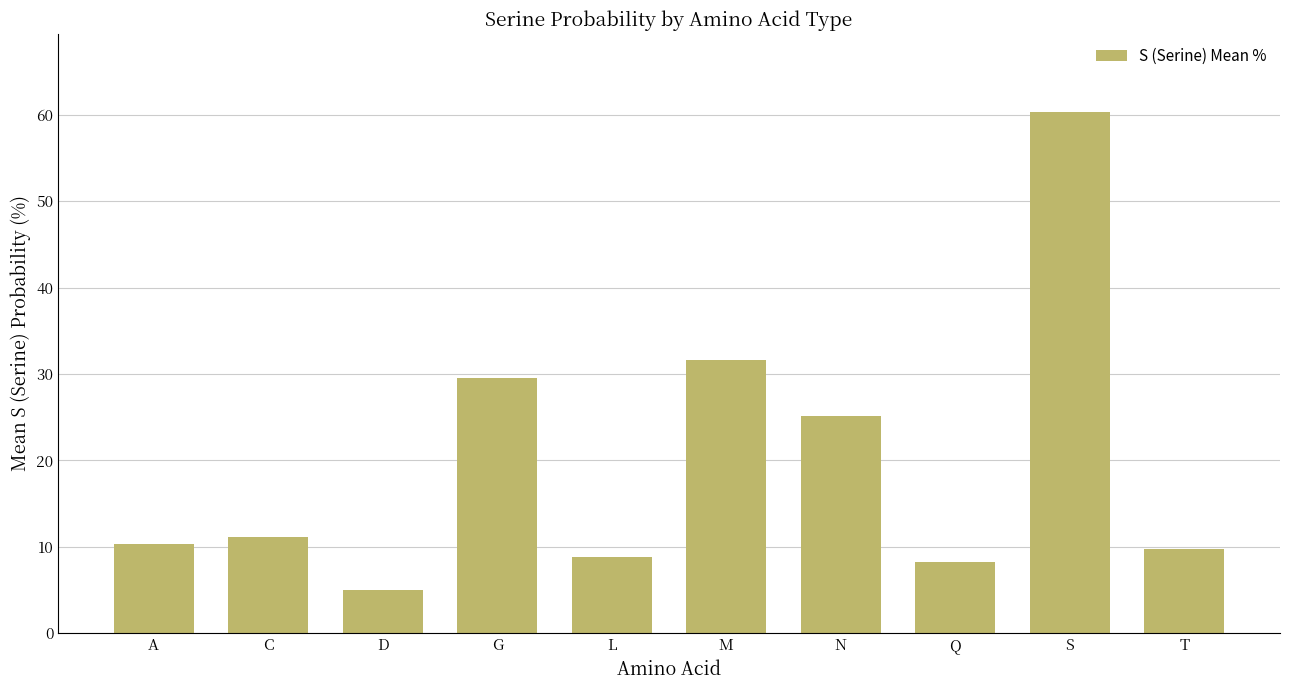

What is the label of the 5th bar from the left?

L